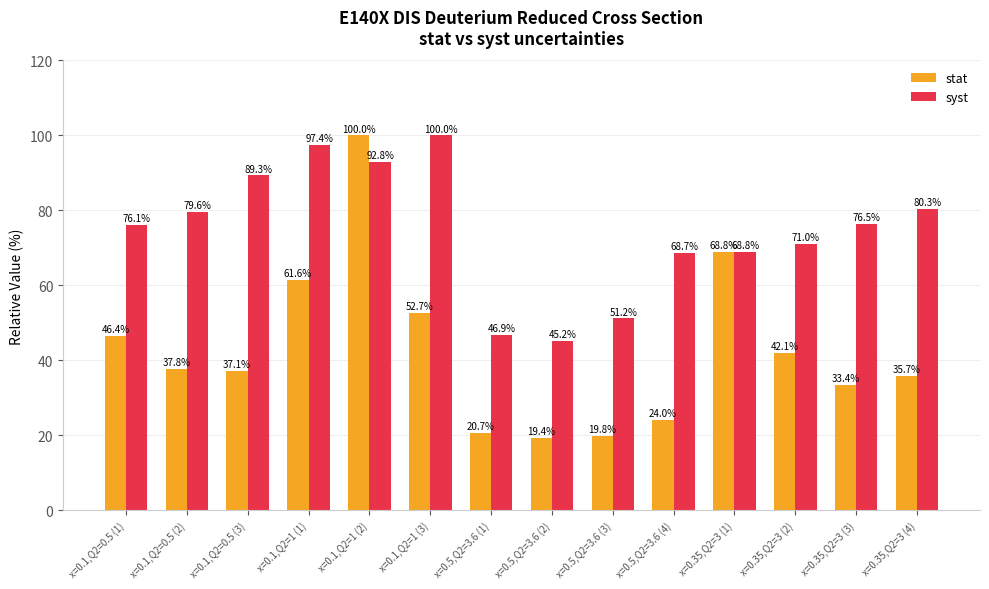

Reading right to left, extract all data points from this chart.

stat: x=0.35,Q2=3 (4)=35.7	x=0.35,Q2=3 (3)=33.4	x=0.35,Q2=3 (2)=42.1	x=0.35,Q2=3 (1)=68.8	x=0.5,Q2=3.6 (4)=24.0	x=0.5,Q2=3.6 (3)=19.8	x=0.5,Q2=3.6 (2)=19.4	x=0.5,Q2=3.6 (1)=20.7	x=0.1,Q2=1 (3)=52.7	x=0.1,Q2=1 (2)=100.0	x=0.1,Q2=1 (1)=61.6	x=0.1,Q2=0.5 (3)=37.1	x=0.1,Q2=0.5 (2)=37.8	x=0.1,Q2=0.5 (1)=46.4
syst: x=0.35,Q2=3 (4)=80.3	x=0.35,Q2=3 (3)=76.5	x=0.35,Q2=3 (2)=71.0	x=0.35,Q2=3 (1)=68.8	x=0.5,Q2=3.6 (4)=68.7	x=0.5,Q2=3.6 (3)=51.2	x=0.5,Q2=3.6 (2)=45.2	x=0.5,Q2=3.6 (1)=46.9	x=0.1,Q2=1 (3)=100.0	x=0.1,Q2=1 (2)=92.8	x=0.1,Q2=1 (1)=97.4	x=0.1,Q2=0.5 (3)=89.3	x=0.1,Q2=0.5 (2)=79.6	x=0.1,Q2=0.5 (1)=76.1